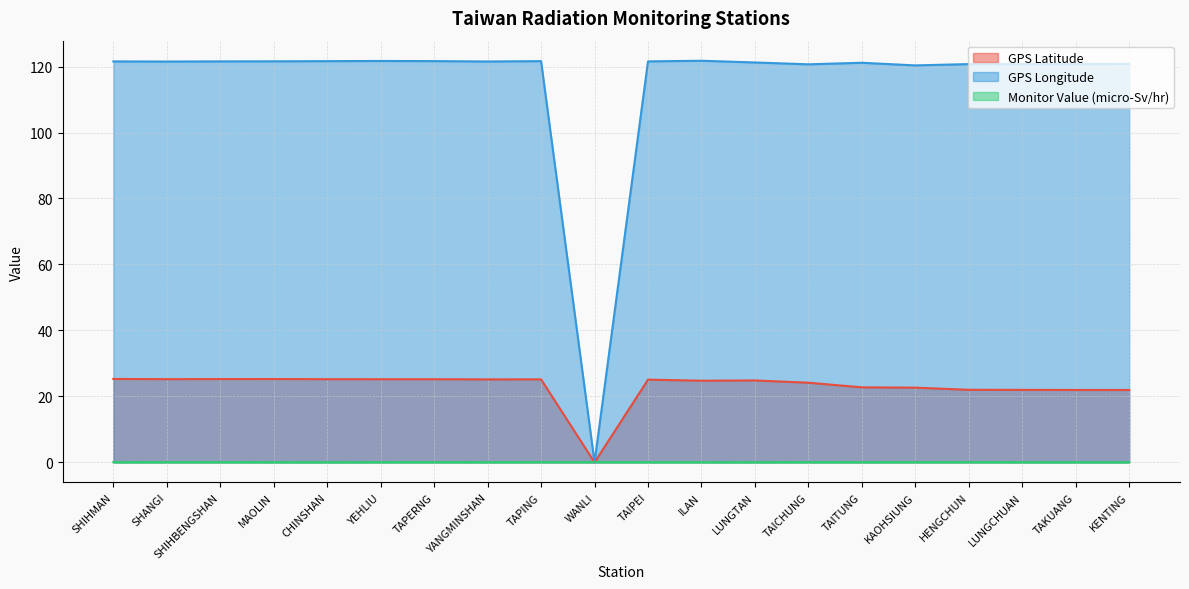

At TAKUANG, list the series in order from smallest to largest.

Monitor Value (micro-Sv/hr), GPS Latitude, GPS Longitude